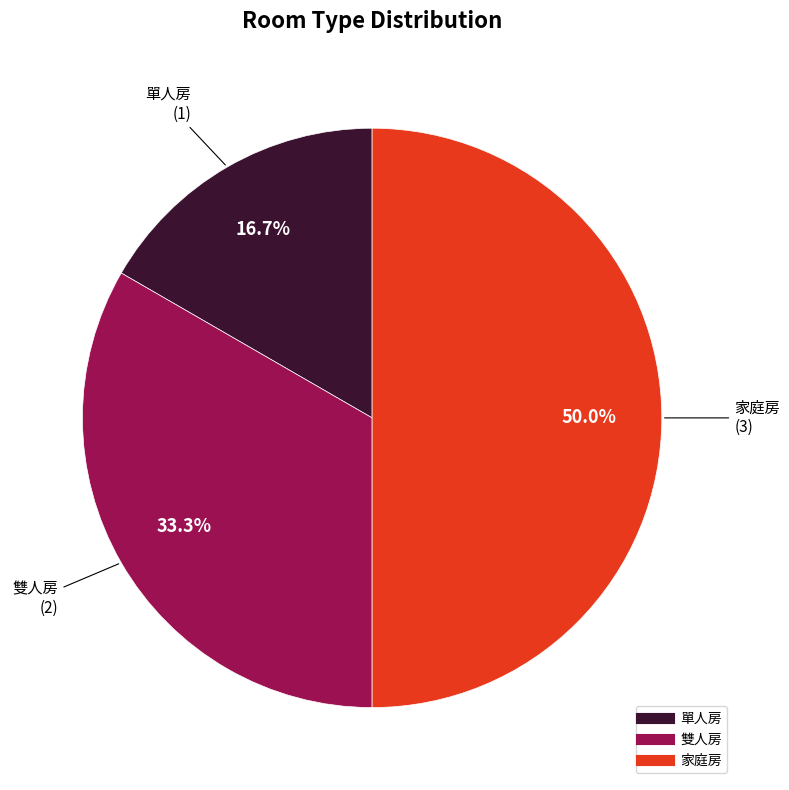

What is the smallest slice in the pie chart?

單人房